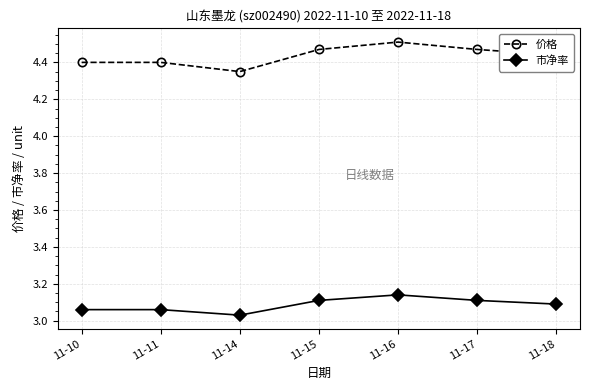

Which category has the highest value in the 价格 series?

11-16